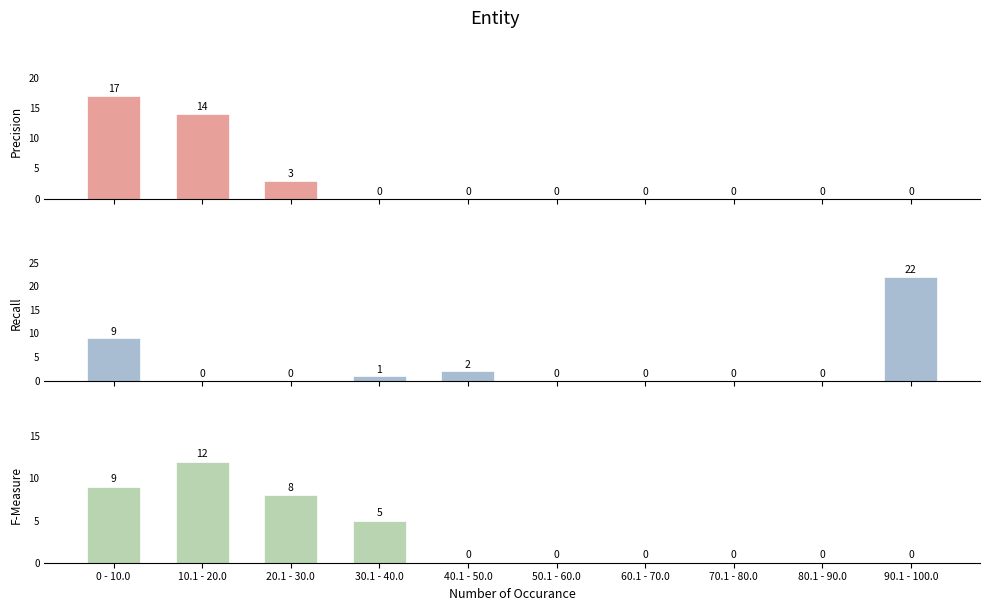

What is the average value of the F-Measure series?

3